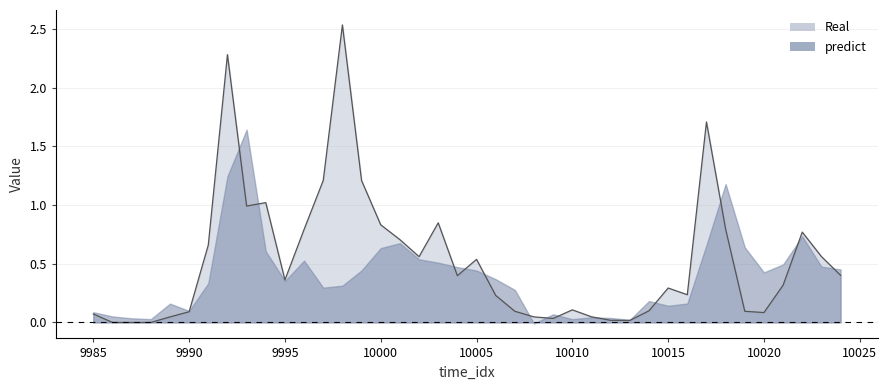

The value at 9993 is 1.0. True or false?

True